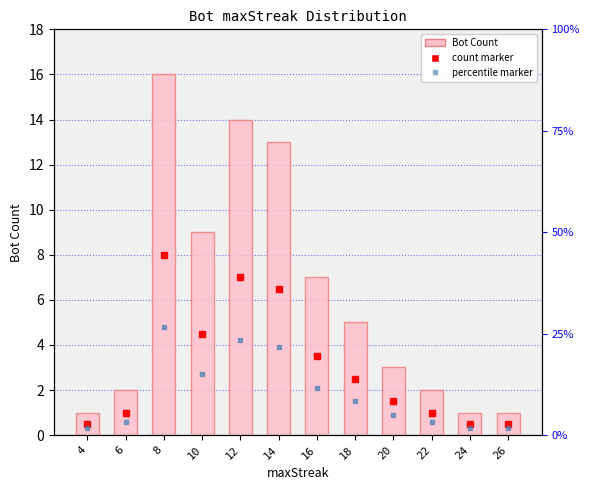

Rank the categories by value from lowest to highest.

4, 24, 26, 6, 22, 20, 18, 16, 10, 14, 12, 8